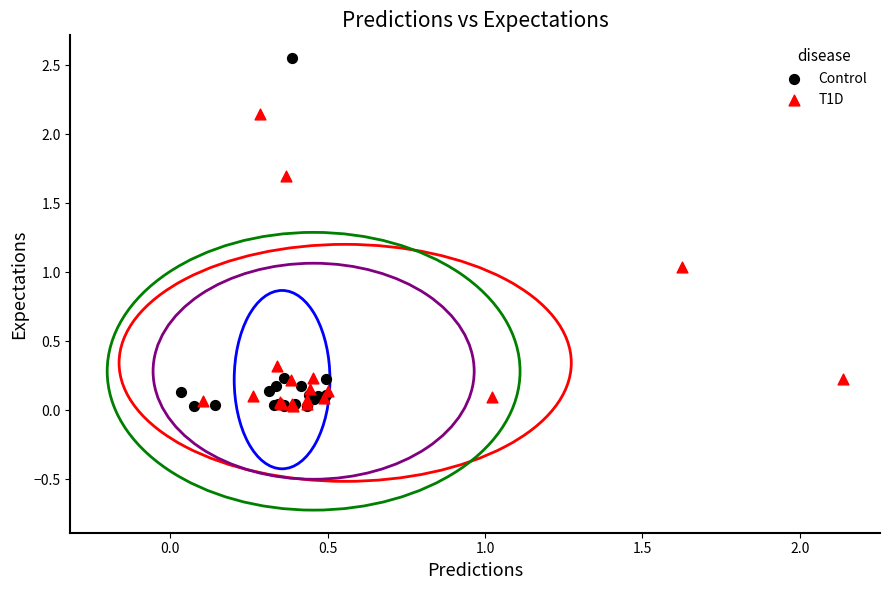

Which series contains the highest Y value?

Control